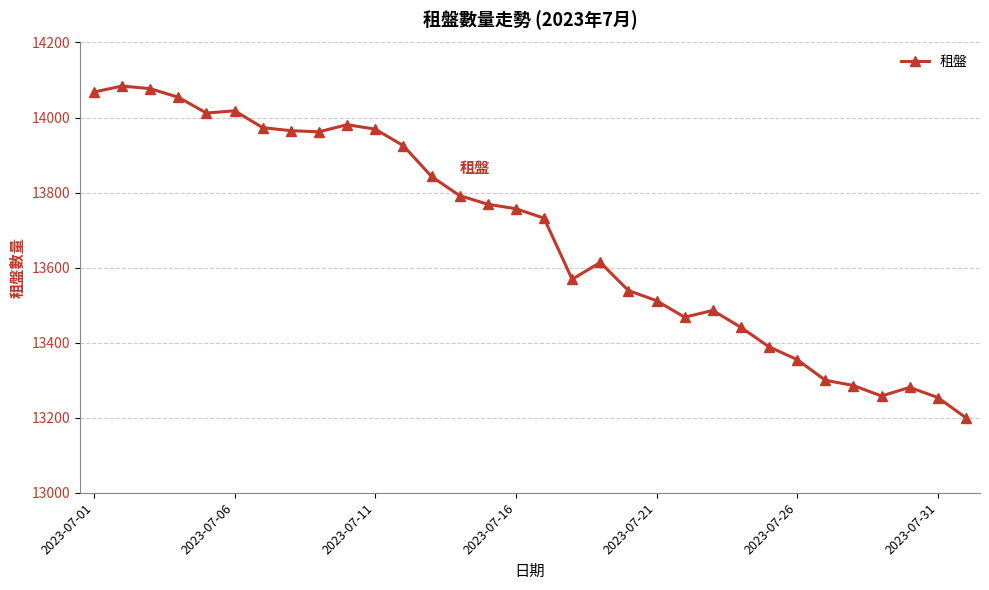

Count the number of data series in this chart.

1